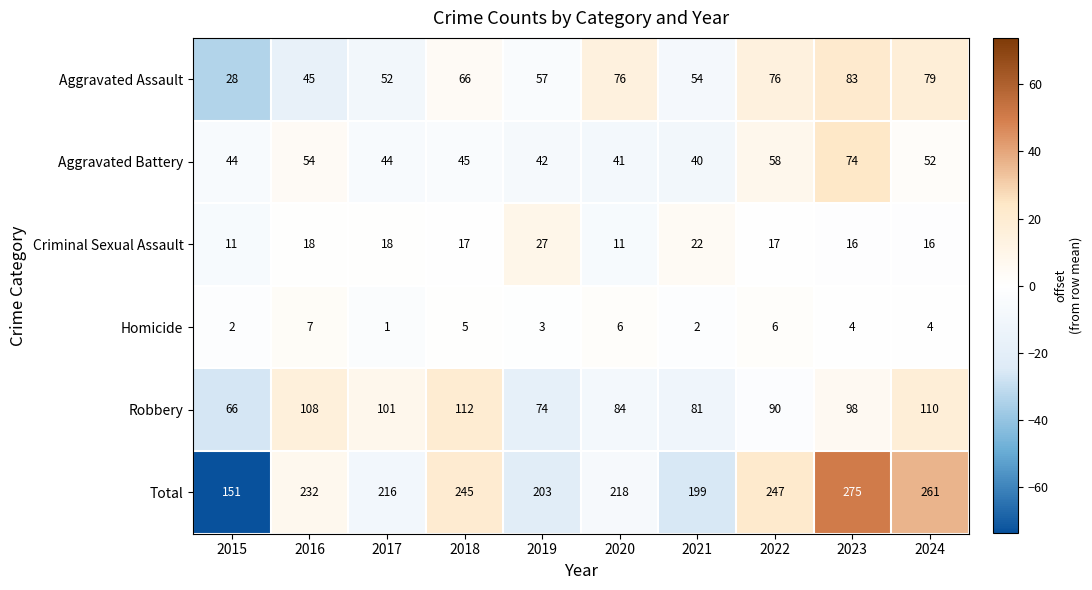

Which series has the largest range (max minus min)?

Total